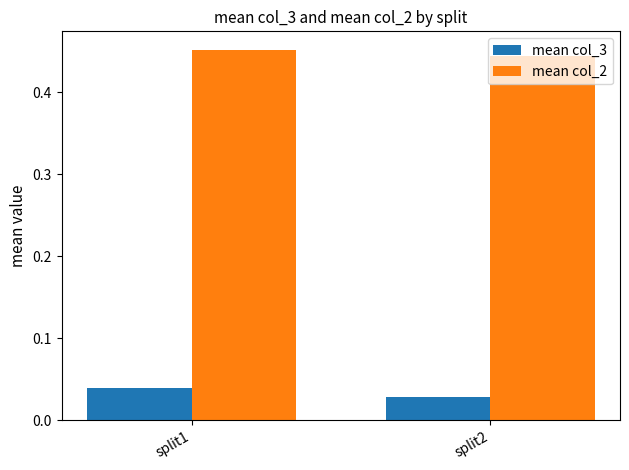

The mean col_2 series shows 0.6 at split1. True or false?

False